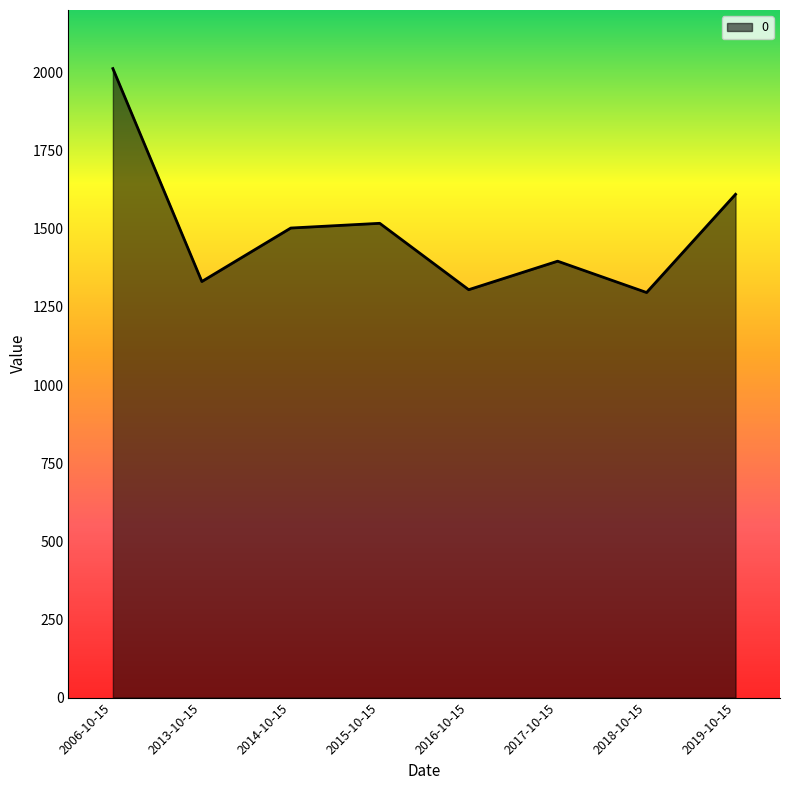

What is the maximum value shown in the chart?

2012.5